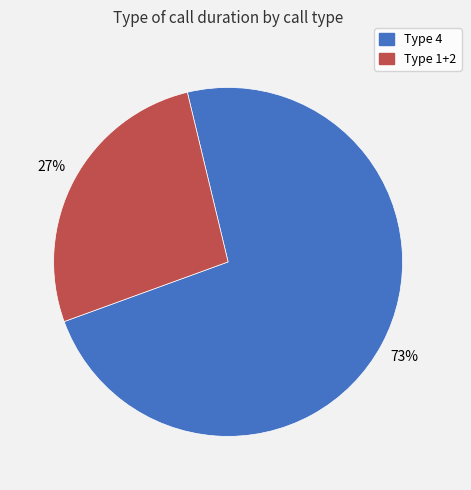

What is the smallest slice in the pie chart?

Type 1+2